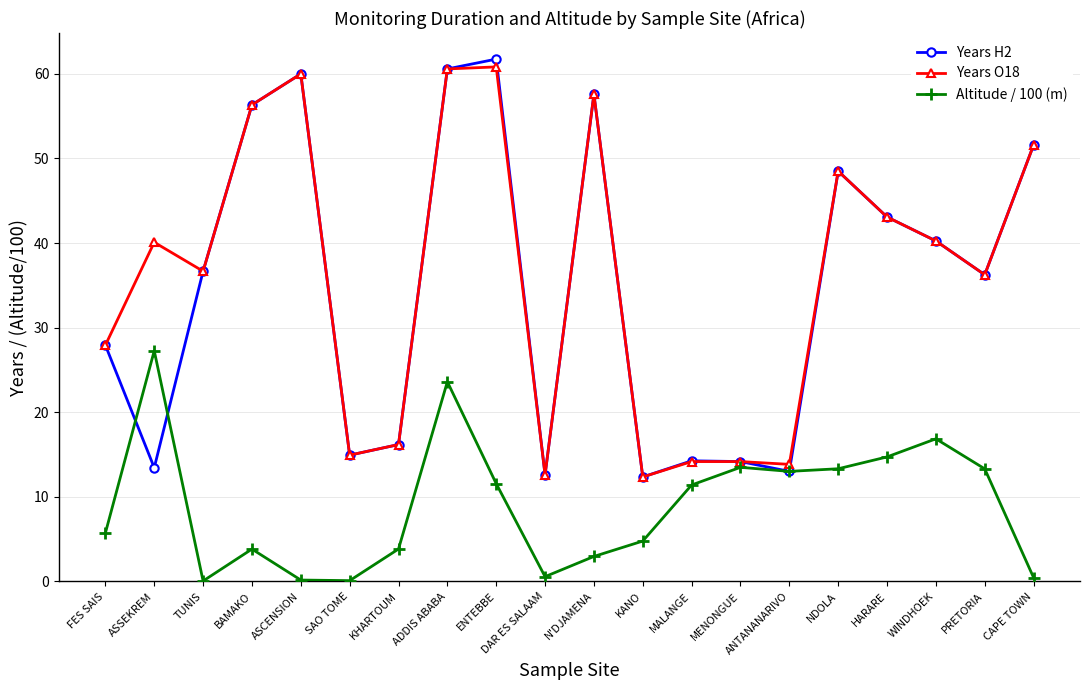

List the series in order of their peak value, highest first.

Years H2, Years O18, Altitude / 100 (m)